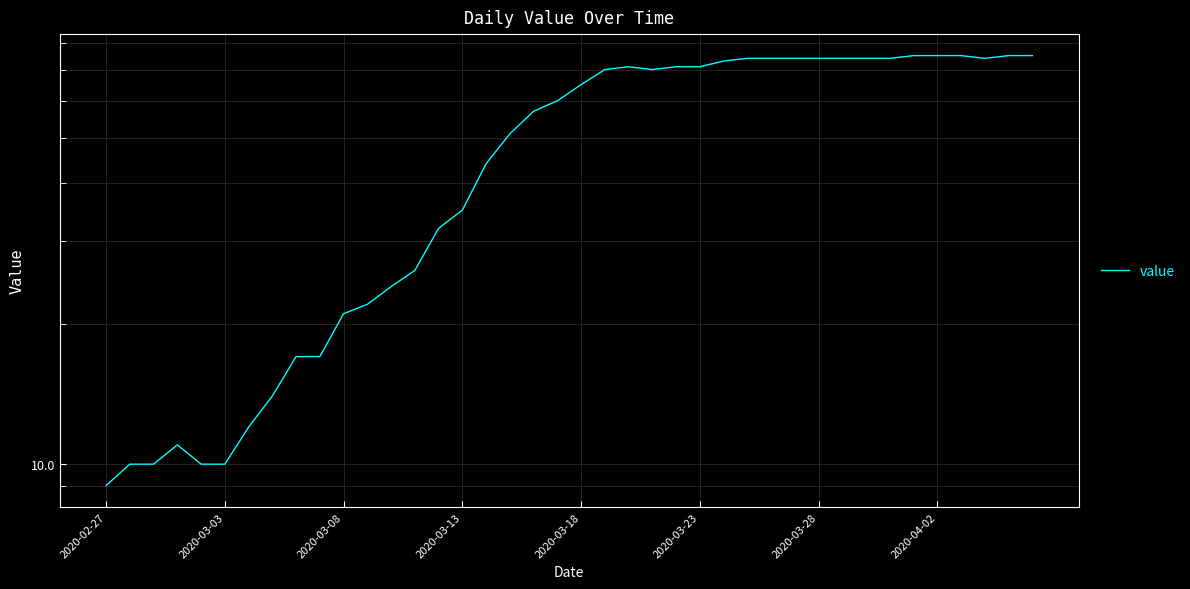

What is the difference between the maximum and minimum values?

66